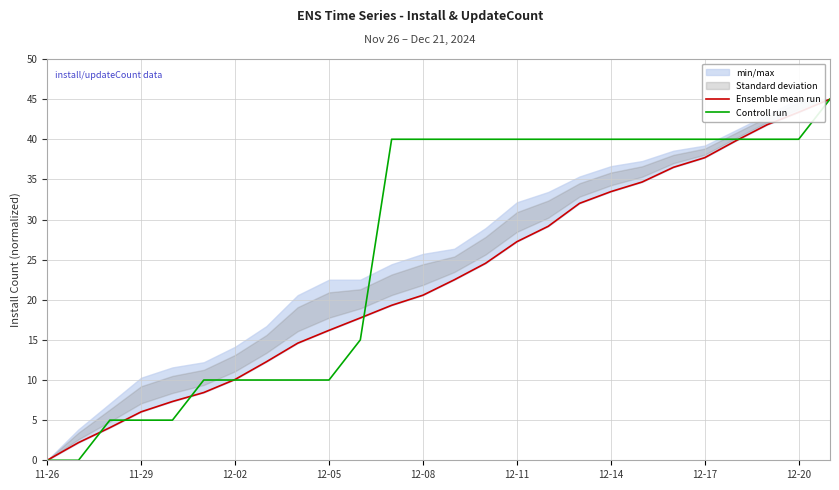

What is the maximum value for Controll run?

45